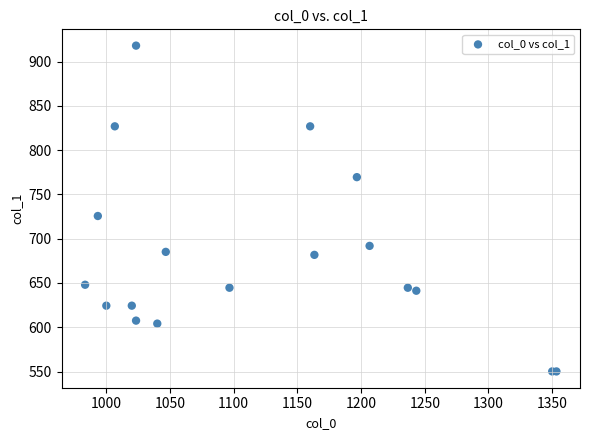

What Y value in the scatter plot is closest to 734?

725.6